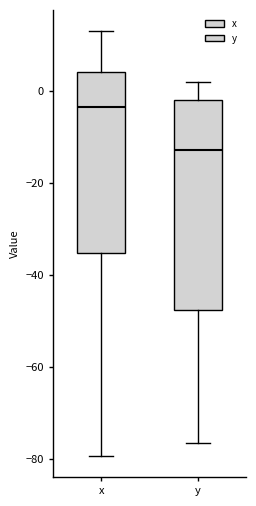

Where is the upper edge of the box for y on the y-axis? The values are not printed on the chart, so give them approximately, as read against the axis.

-2